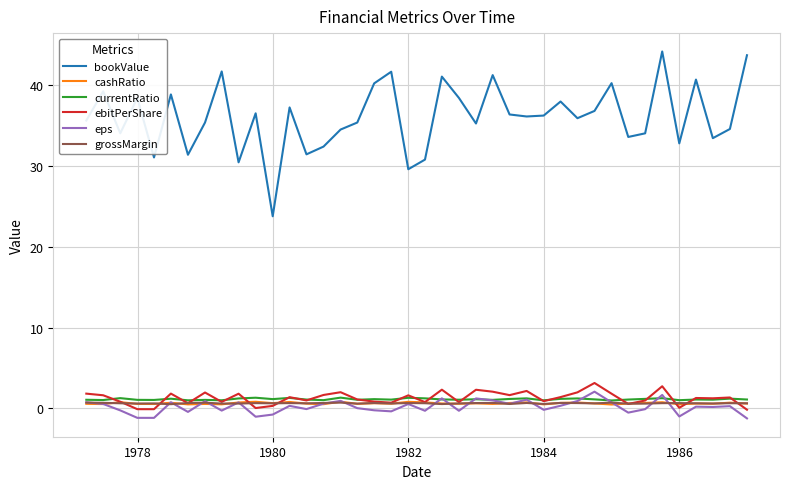

Which series has the largest range (max minus min)?

bookValue